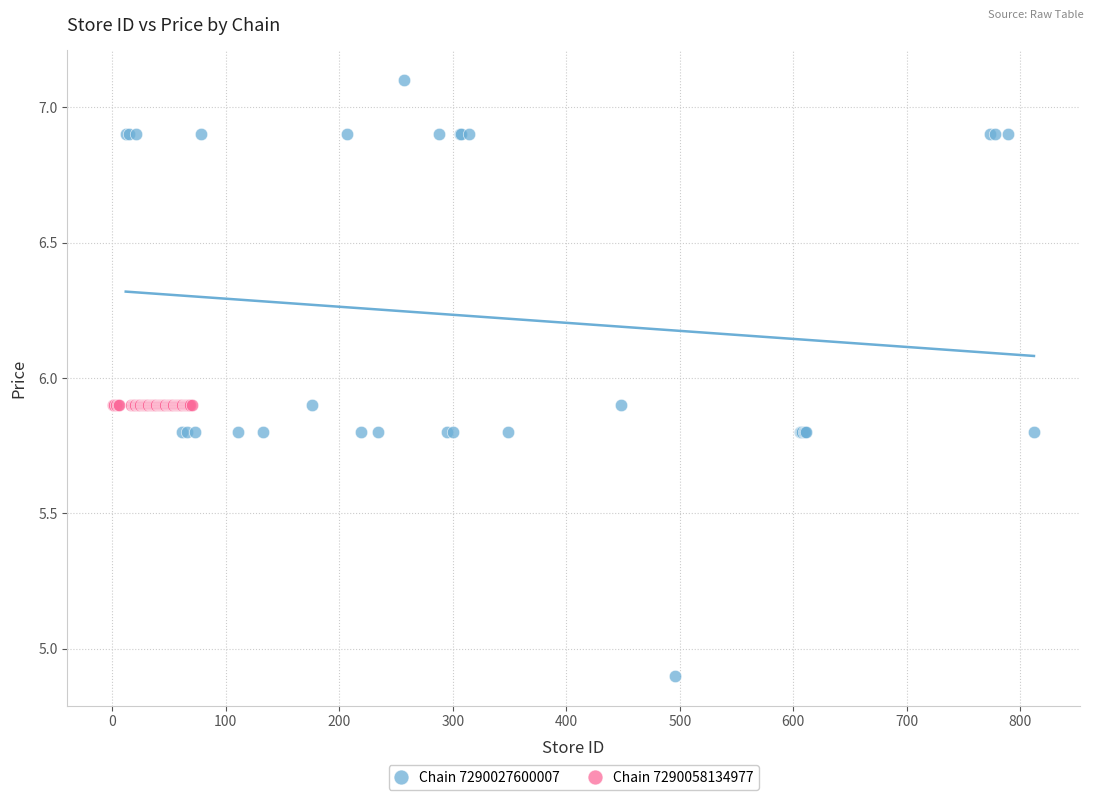

Which series contains the lowest Y value?

Chain 7290027600007